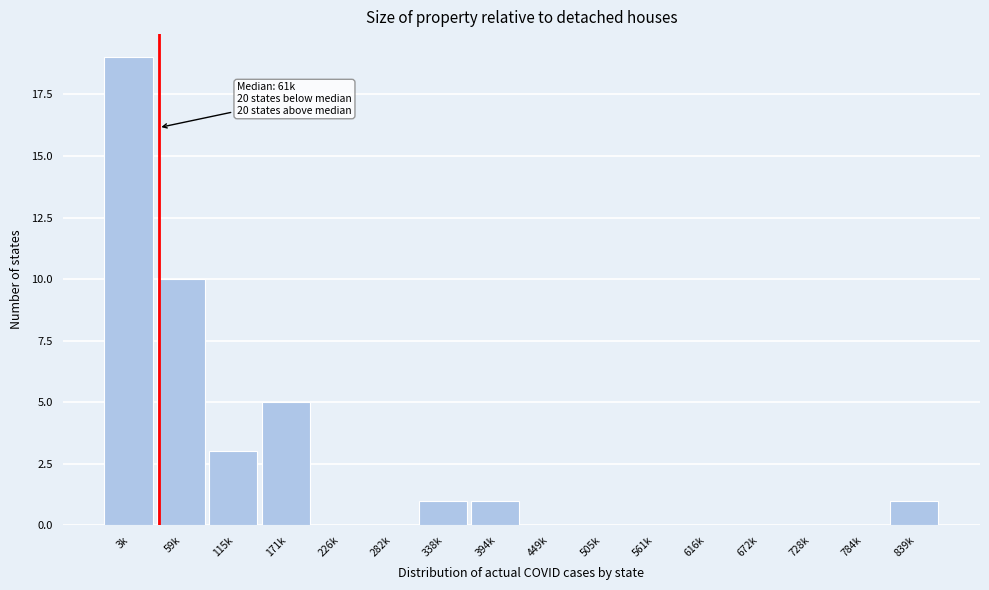

Reading left to right, transcribe all the data shown in this chart.

3k=19	59k=10	115k=3	171k=5	226k=0	282k=0	338k=1	394k=1	449k=0	505k=0	561k=0	616k=0	672k=0	728k=0	784k=0	839k=1